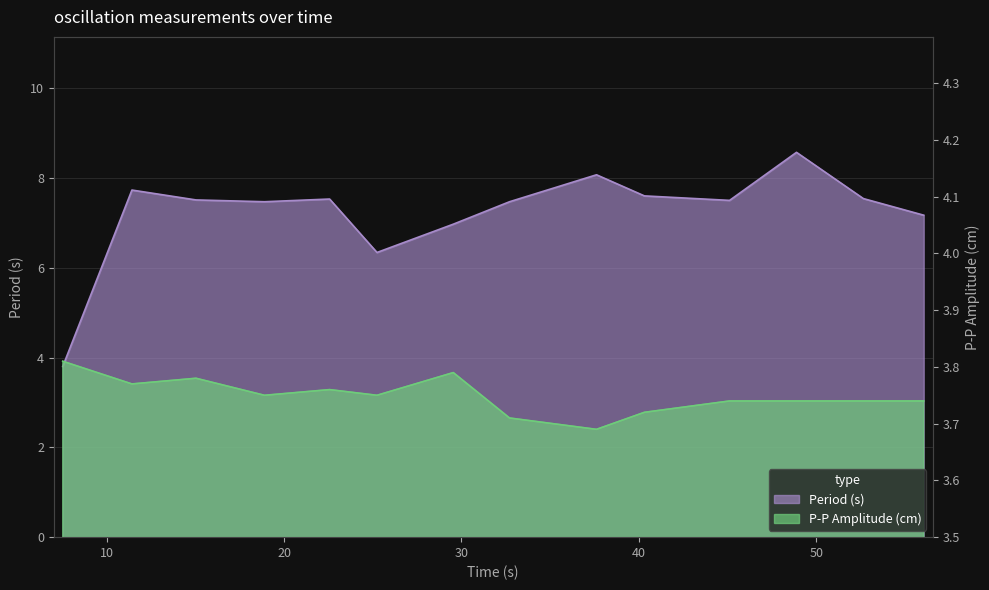

Between 56.05 and 40.31, which is larger?

40.31